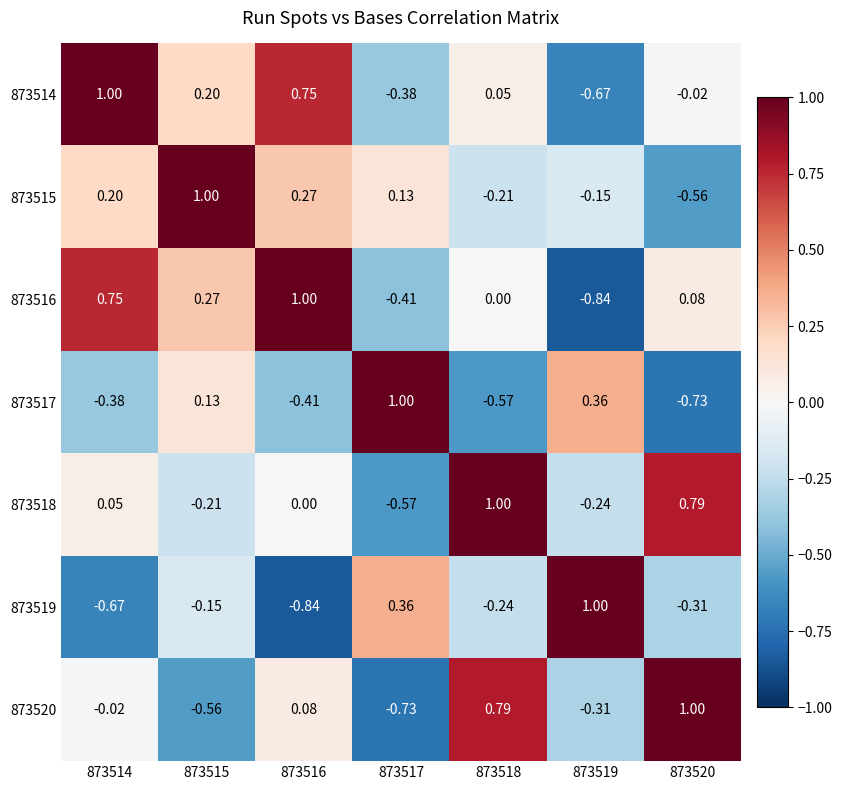

Is the value of 873514 at 873514 greater than the value of 873519 at 873514?

Yes